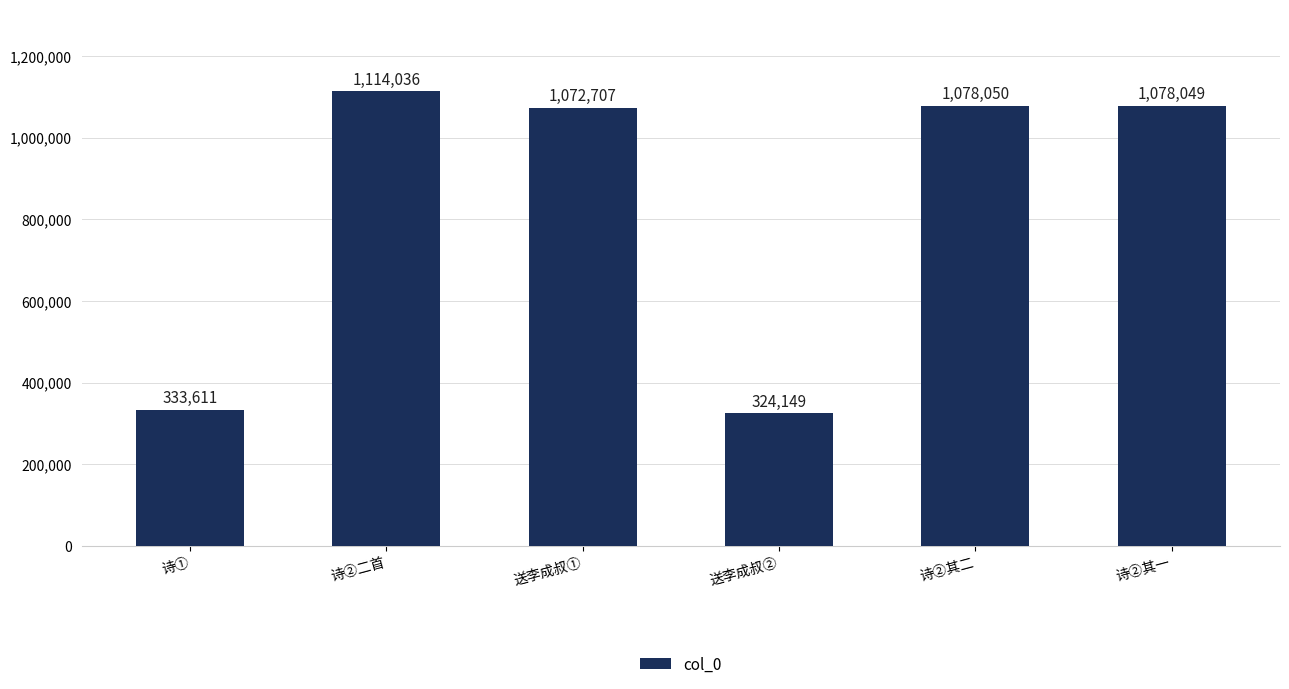

Reading left to right, list all the values displayed in this chart.

诗①=333611	诗②二首=1114036	送李成叔①=1072707	送李成叔②=324149	诗②其二=1078050	诗②其一=1078049